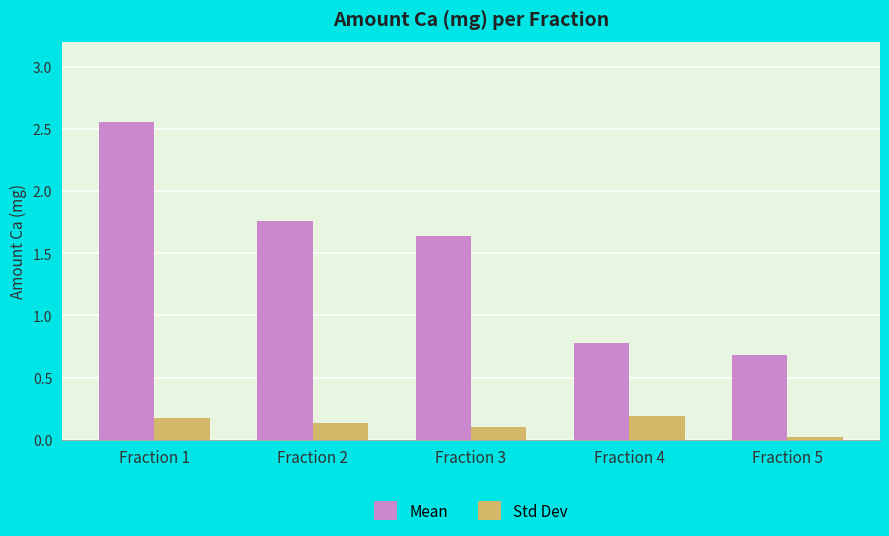

The Mean series shows 1.4 at Fraction 1. True or false?

False